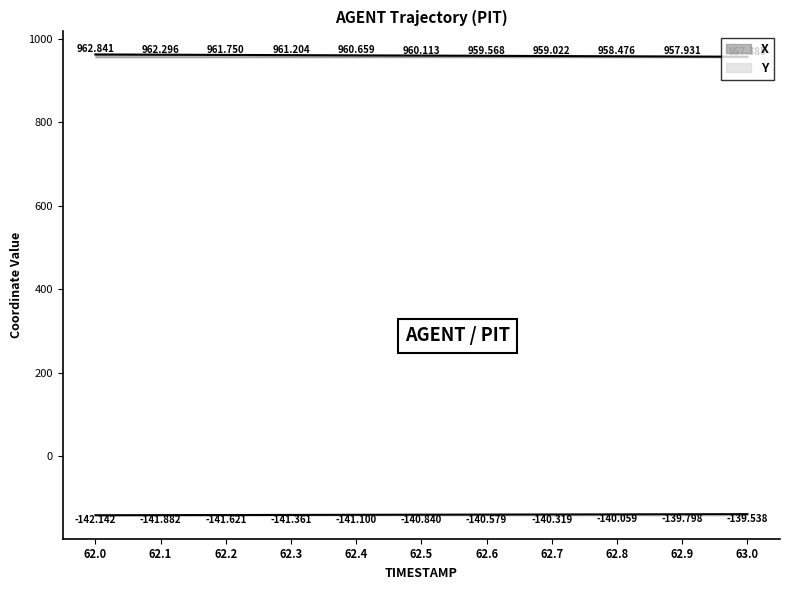

List the labels in order of X value, largest first.

62.0, 62.1, 62.2, 62.3, 62.4, 62.5, 62.6, 62.7, 62.8, 62.9, 63.0